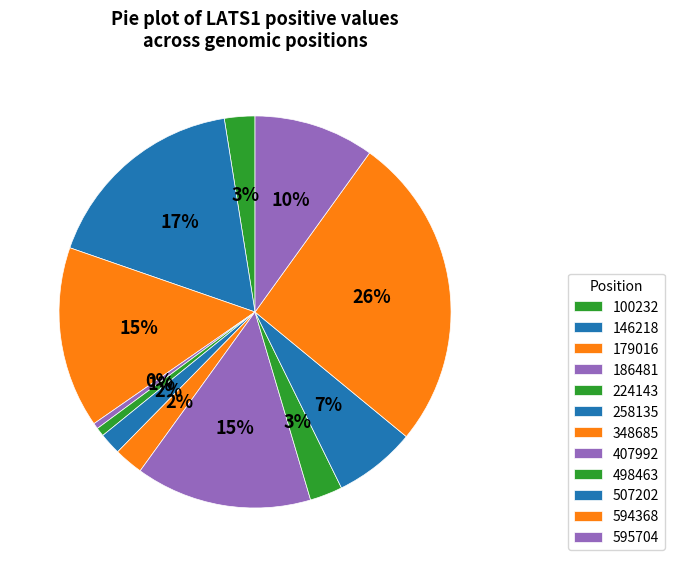

How many slices are in this pie chart?

12